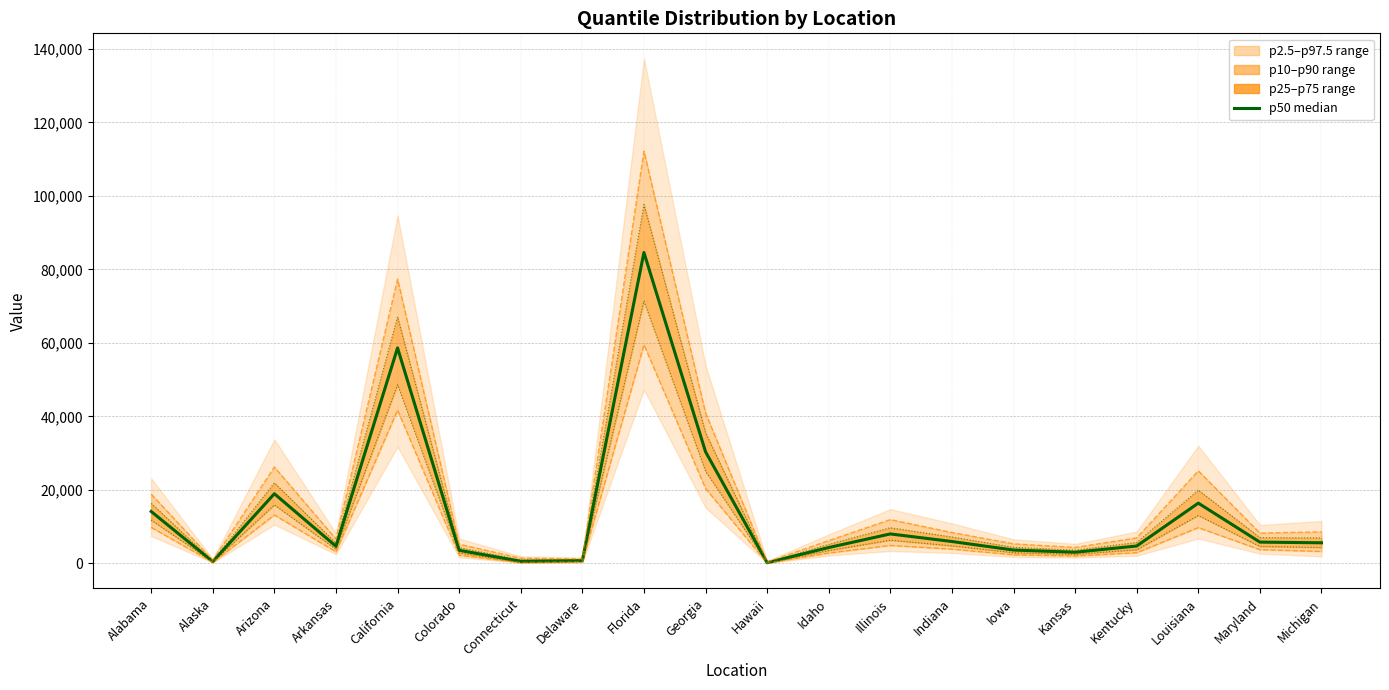

Reading right to left, list all the values displayed in this chart.

p50 (median): Michigan=5593	Maryland=5778	Louisiana=16385	Kentucky=4717	Kansas=3023	Iowa=3617	Indiana=5944	Illinois=8004	Idaho=4303	Hawaii=173	Georgia=30370	Florida=84586	Delaware=741	Connecticut=555	Colorado=3544	California=58631	Arkansas=4646	Arizona=18941	Alaska=484	Alabama=14111
p10: Michigan=3249	Maryland=3721	Louisiana=9728	Kentucky=2900	Kansas=2003	Iowa=2328	Indiana=3872	Illinois=4876	Idaho=2809	Hawaii=78	Georgia=20387	Florida=59488	Delaware=391	Connecticut=215	Colorado=2226	California=41718	Arkansas=3133	Arizona=13157	Alaska=271	Alabama=9787
p90: Michigan=8573	Maryland=8239	Louisiana=25179	Kentucky=6942	Kansas=4332	Iowa=5314	Indiana=8401	Illinois=11907	Idaho=6206	Hawaii=373	Georgia=40928	Florida=112180	Delaware=1207	Connecticut=1411	Colorado=5212	California=77356	Arkansas=6638	Arizona=26204	Alaska=833	Alabama=18847
p25: Michigan=4308	Maryland=4602	Louisiana=13024	Kentucky=3699	Kansas=2458	Iowa=2888	Indiana=4754	Illinois=6295	Idaho=3478	Hawaii=122	Georgia=25077	Florida=71352	Delaware=556	Connecticut=275	Colorado=2833	California=48603	Arkansas=3817	Arizona=15905	Alaska=368	Alabama=11763
p75: Michigan=6927	Maryland=7007	Louisiana=19911	Kentucky=5699	Kansas=3590	Iowa=4366	Indiana=7173	Illinois=9696	Idaho=5180	Hawaii=232	Georgia=35544	Florida=97650	Delaware=950	Connecticut=926	Colorado=4299	California=67065	Arkansas=5493	Arizona=21904	Alaska=614	Alabama=16318